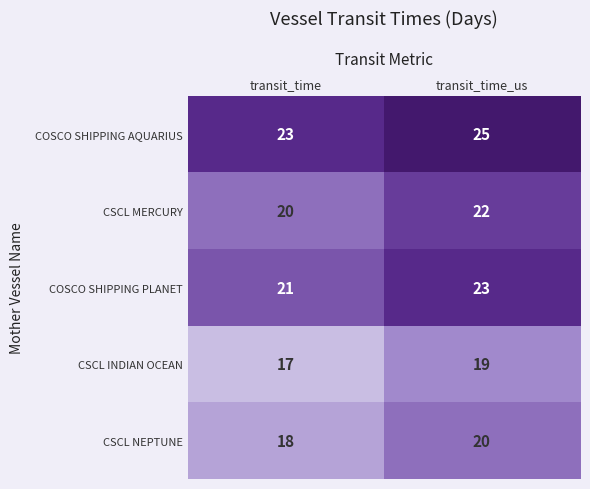

What is the spread (max minus min) of values at transit_time_us?

6